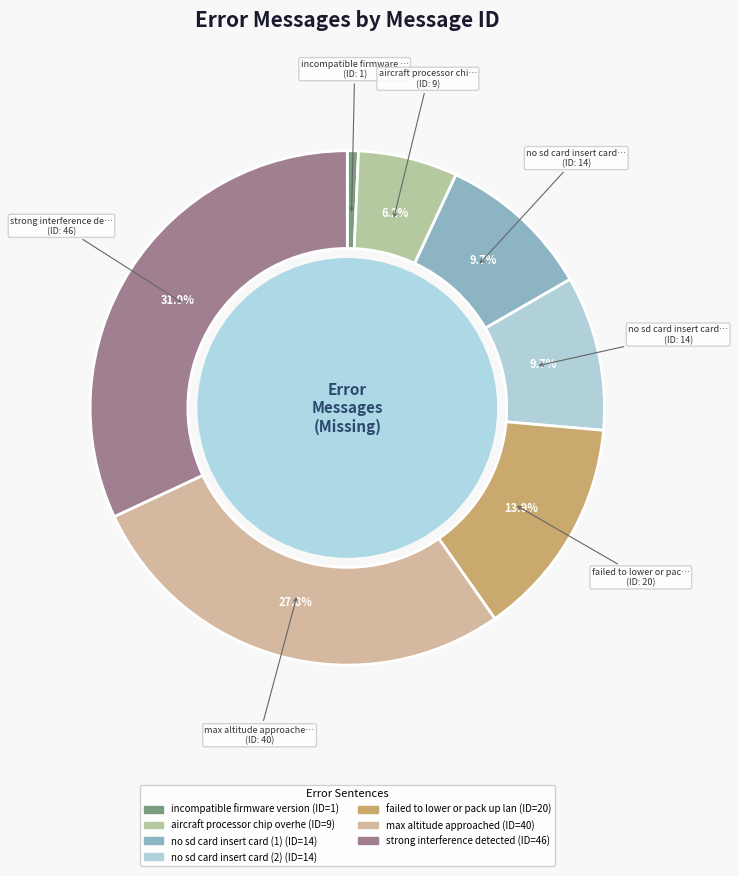

Rank the categories by value from lowest to highest.

incompatible firmware version, aircraft processor chip overheated, no sd card insert card (1), no sd card insert card (2), failed to lower or pack up landing gear, max altitude approached, strong interference detected